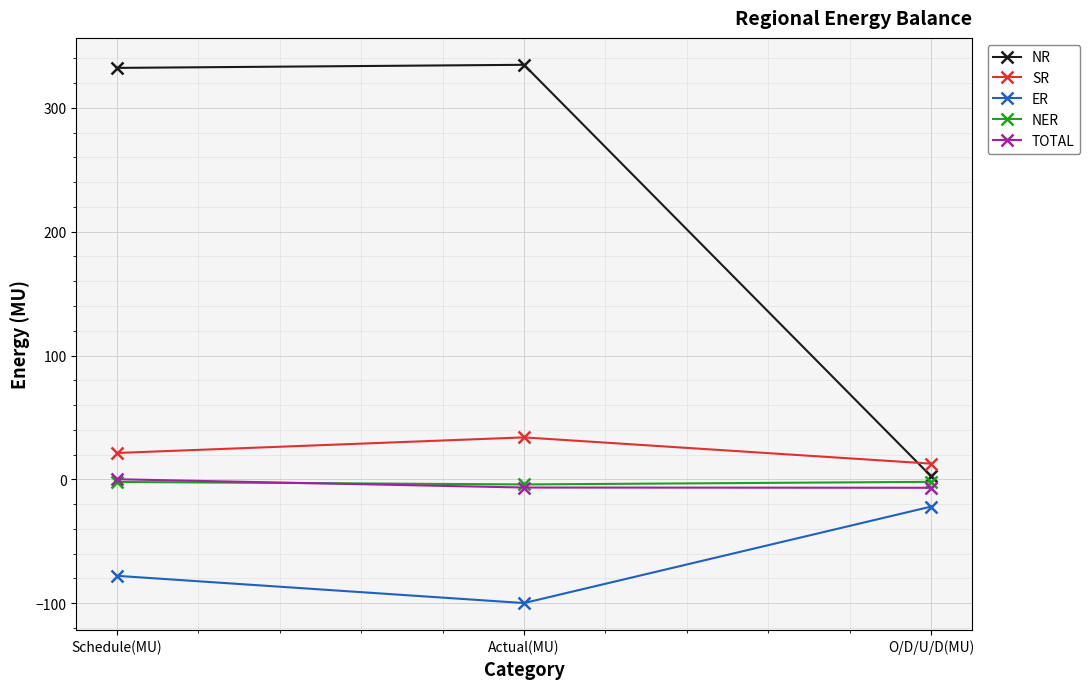

Where is SR nearest to the value 23?

Schedule(MU)